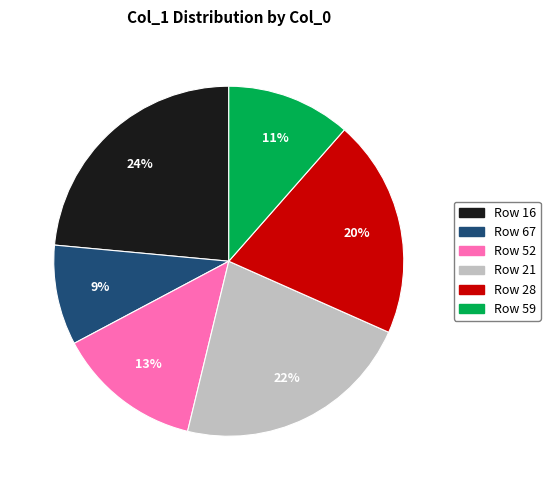

To the nearest percent, what is the average slice percentage?

17%